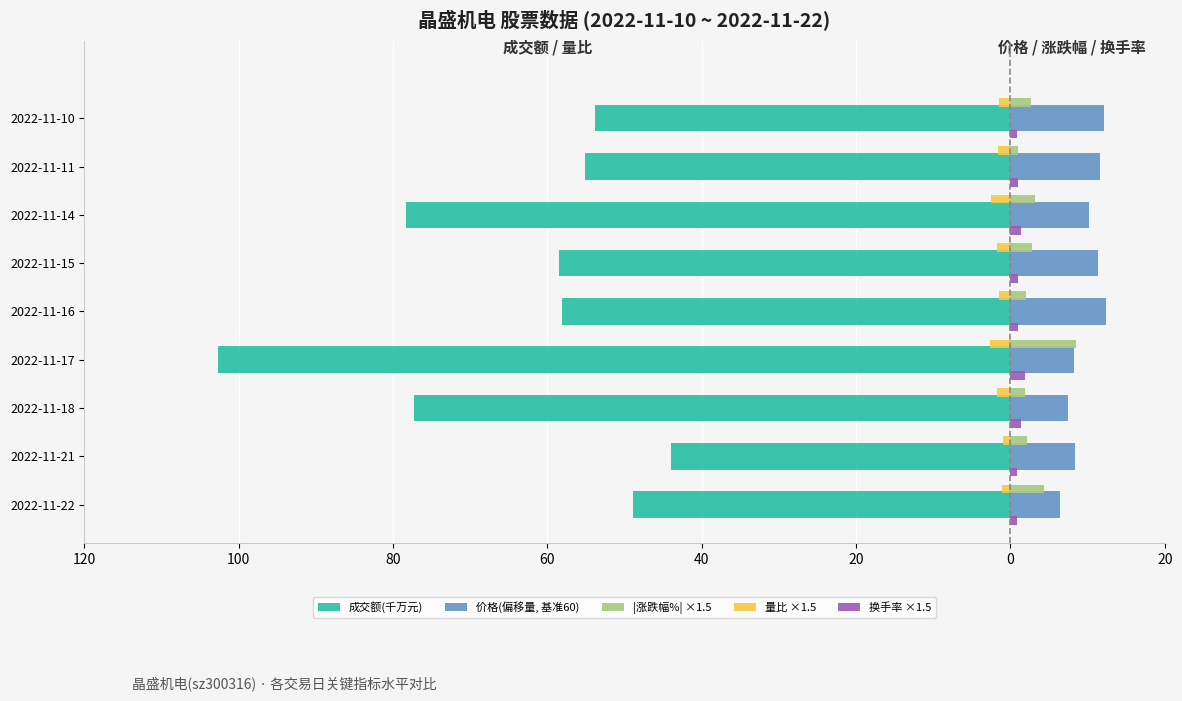

What are all the series names shown in the legend?

成交额(千万元), 价格(偏移量, 基准60), |涨跌幅%| ×1.5, 量比 ×1.5, 换手率 ×1.5